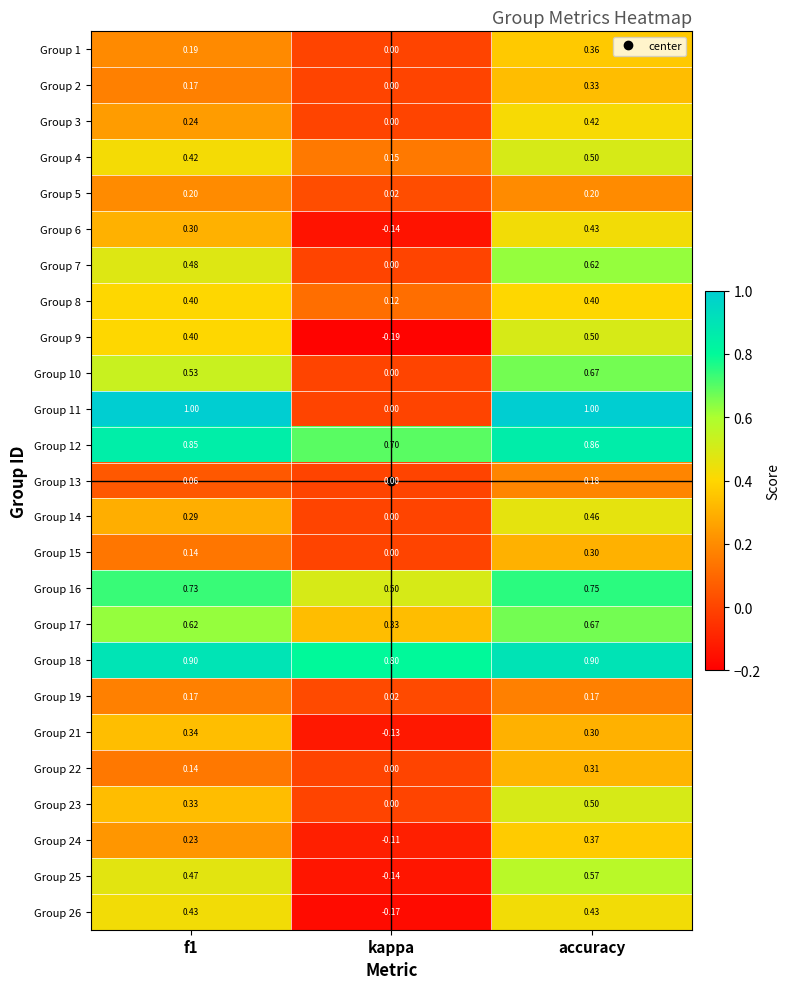

Which category has the lowest value in the Group 10 series?

kappa